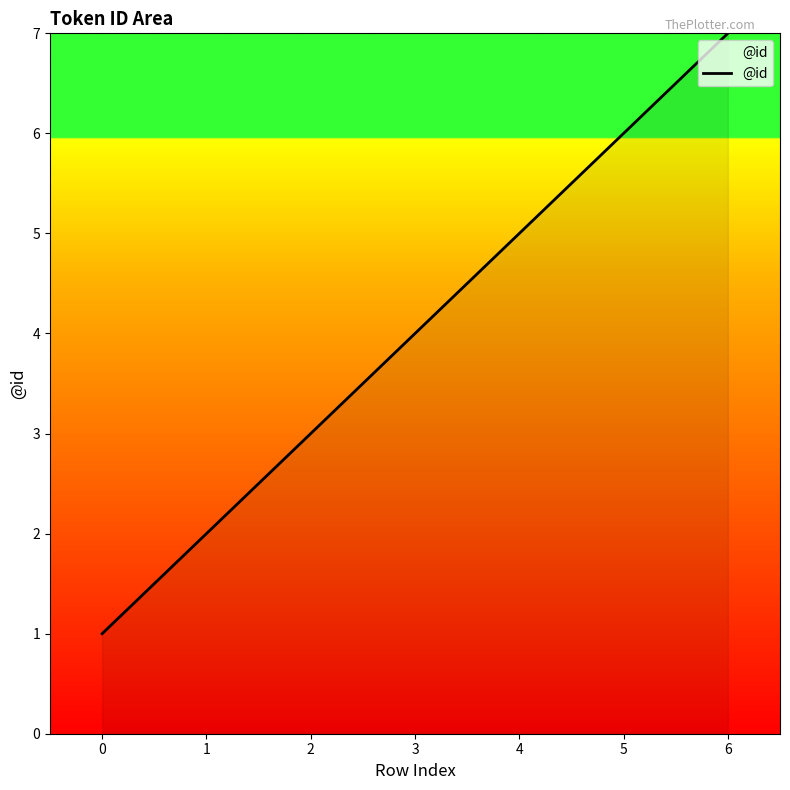

List the labels in order of value, largest first.

6, 5, 4, 3, 2, 1, 0